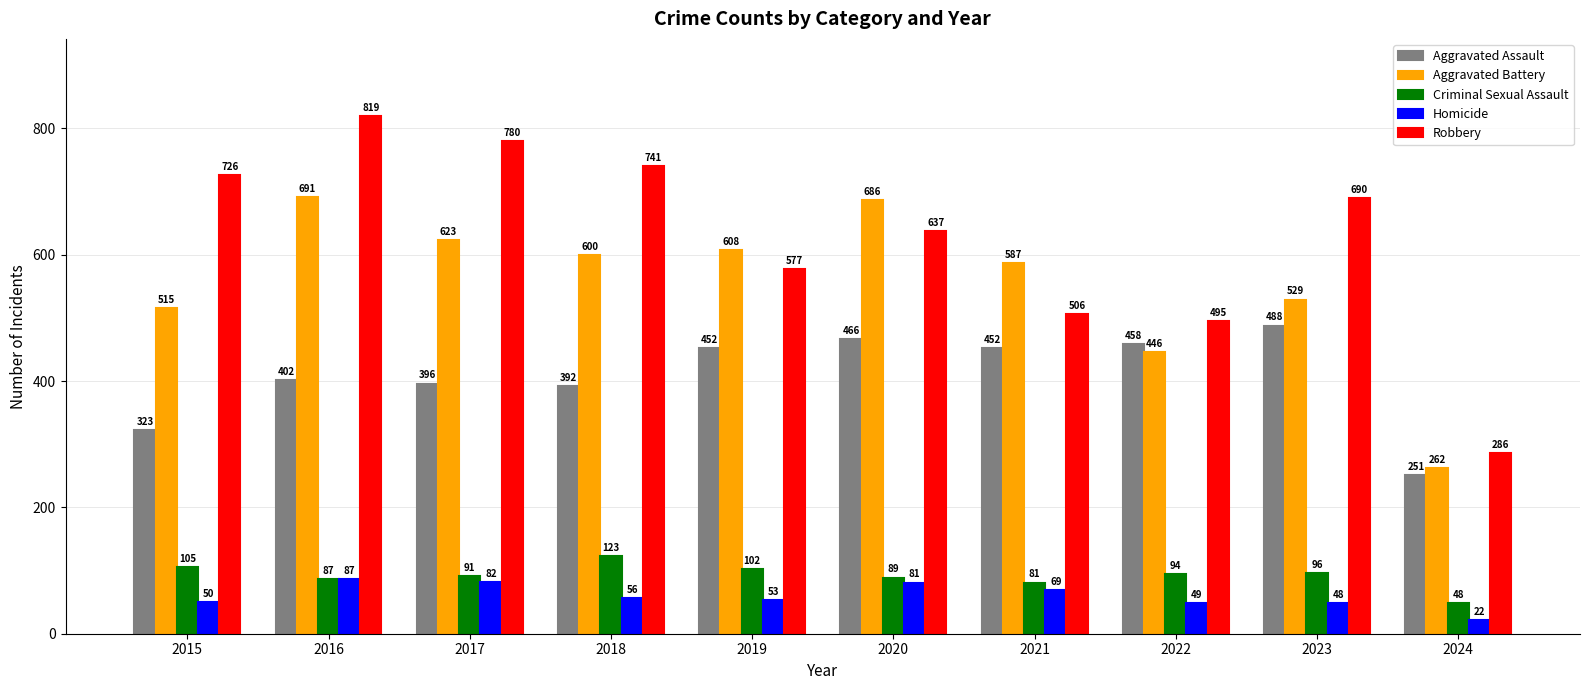

Reading left to right, transcribe all the data shown in this chart.

Aggravated Assault: 2015=323	2016=402	2017=396	2018=392	2019=452	2020=466	2021=452	2022=458	2023=488	2024=251
Aggravated Battery: 2015=515	2016=691	2017=623	2018=600	2019=608	2020=686	2021=587	2022=446	2023=529	2024=262
Criminal Sexual Assault: 2015=105	2016=87	2017=91	2018=123	2019=102	2020=89	2021=81	2022=94	2023=96	2024=48
Homicide: 2015=50	2016=87	2017=82	2018=56	2019=53	2020=81	2021=69	2022=49	2023=48	2024=22
Robbery: 2015=726	2016=819	2017=780	2018=741	2019=577	2020=637	2021=506	2022=495	2023=690	2024=286